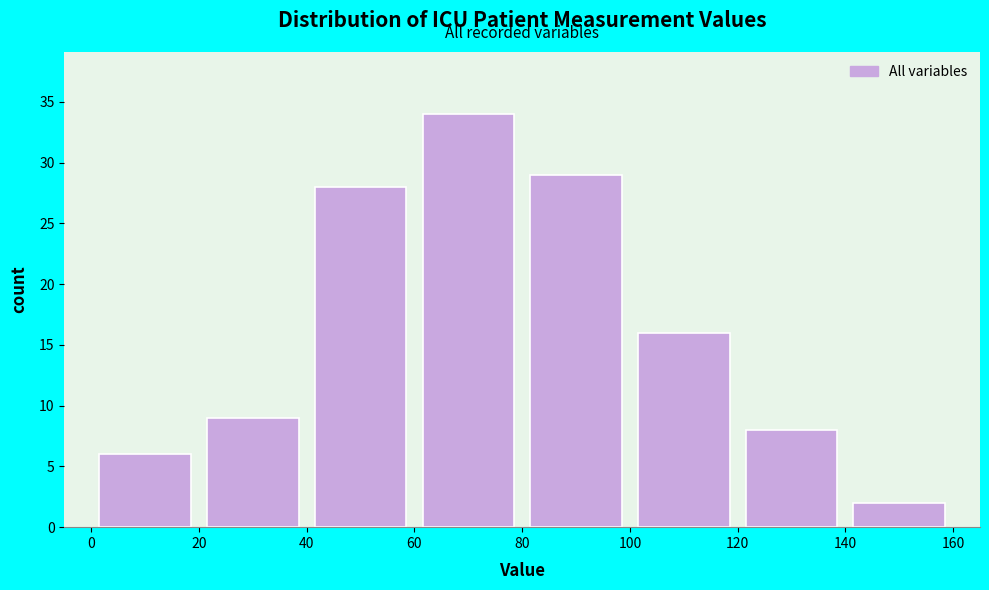

Reading left to right, transcribe this chart: for each bar, give the range it covers on the x-axis and its height. The values are not printed on the chart, so give them approximately, as read against the axis.

0 to 20: 6
20 to 40: 9
40 to 60: 28
60 to 80: 34
80 to 100: 29
100 to 120: 16
120 to 140: 8
140 to 160: 2